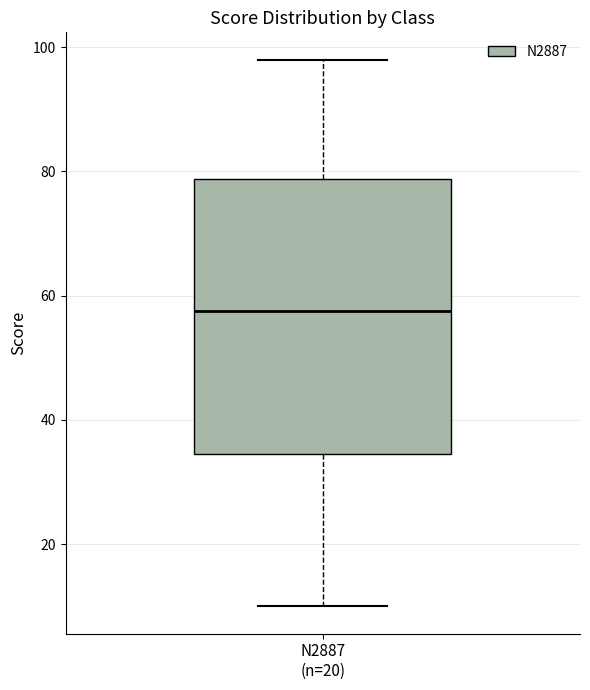

Read this box plot against the y-axis: the position of the median line, the range covered by the box, and the ends of both whiskers. The values are not printed on the chart, so give them approximately, as read against the axis.

median 58, box 34 to 78, whiskers 10 to 98